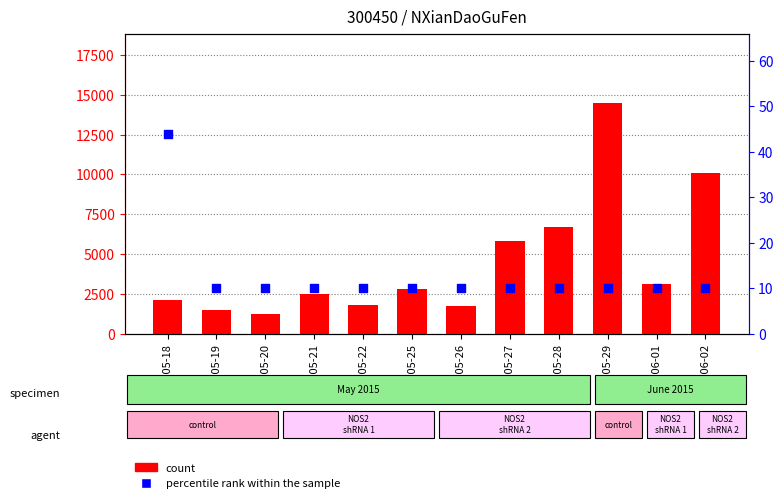

Is the value of percentile rank within the sample at 2015-05-18 greater than the value of count at 2015-06-02?

No